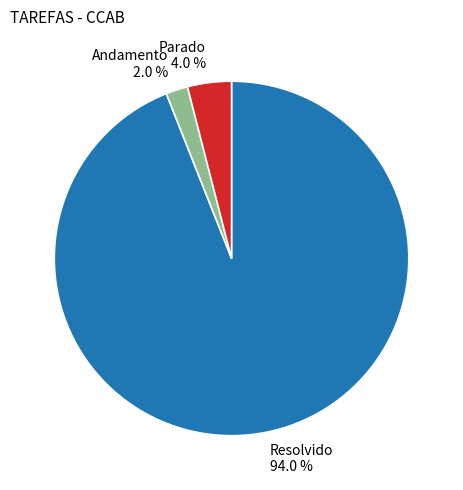

How much of the chart is everything except Resolvido?

6.0%